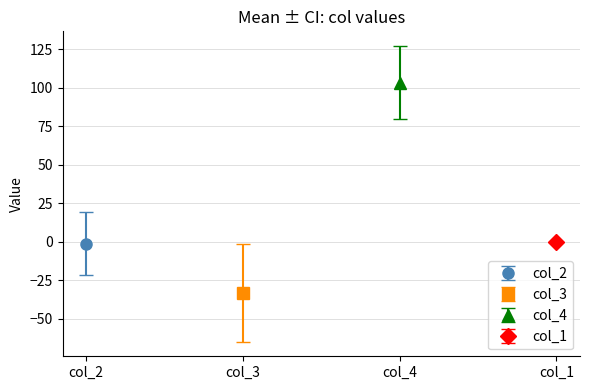

Which series has the widest spread of values?

col_3